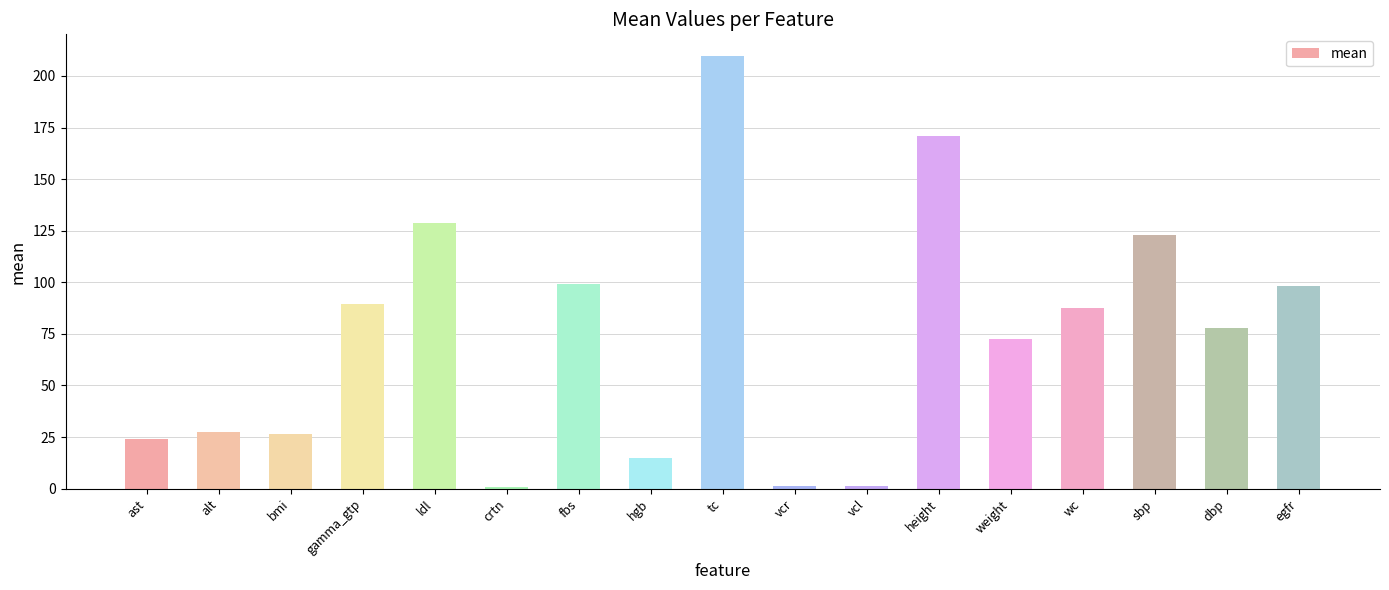

How many data points does each series have?

17